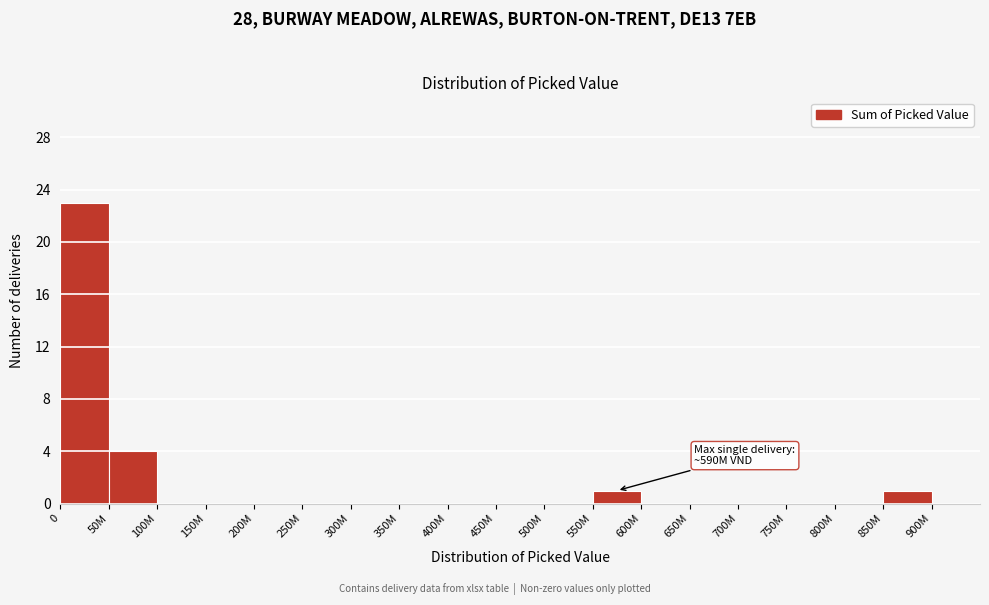

Reading left to right, transcribe all the data shown in this chart.

0=23	50M=4	100M=0	150M=0	200M=0	250M=0	300M=0	350M=0	400M=0	450M=0	500M=0	550M=1	600M=0	650M=0	700M=0	750M=0	800M=0	850M=1	900M=0